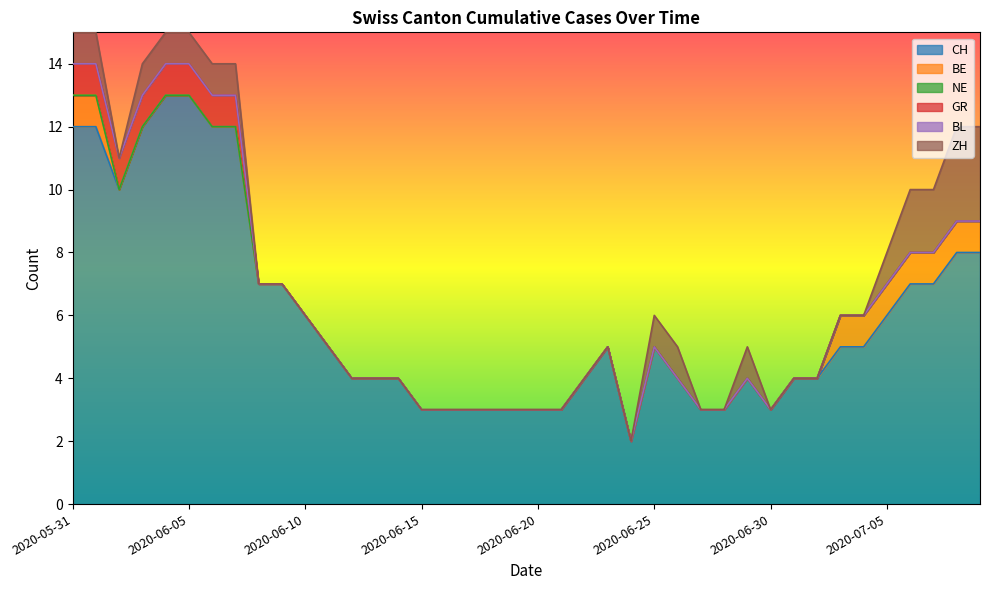

Where is GR nearest to the value 0?

2020-06-08